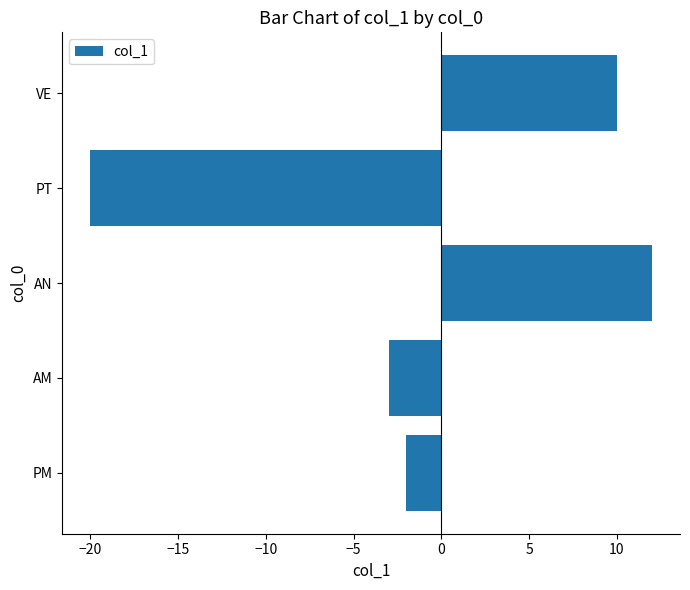

Reading bottom to top, list all the values displayed in this chart.

PM=-2	AM=-3	AN=12	PT=-20	VE=10